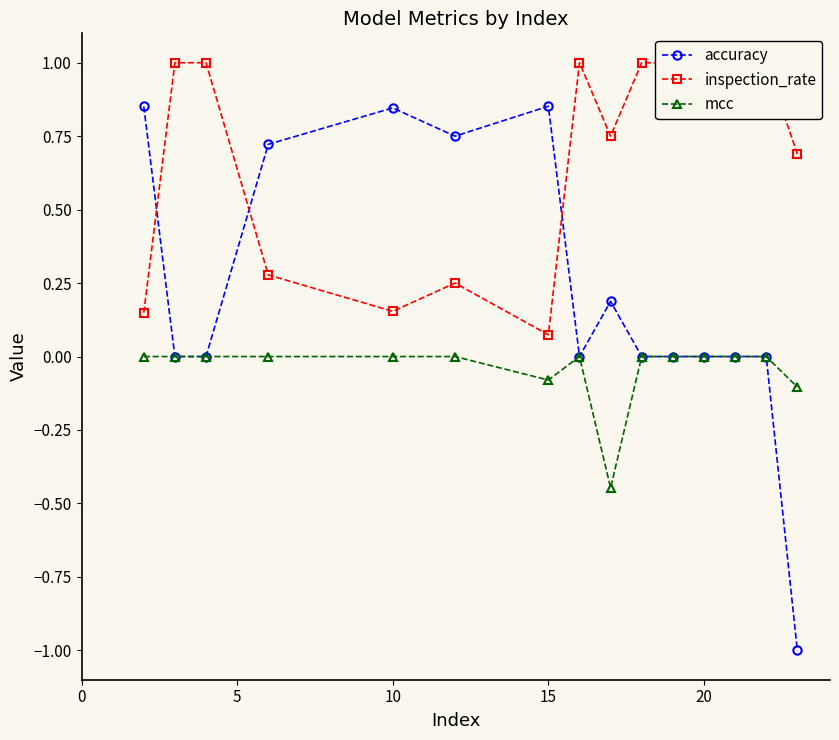

What is the greatest value displayed?

1.0